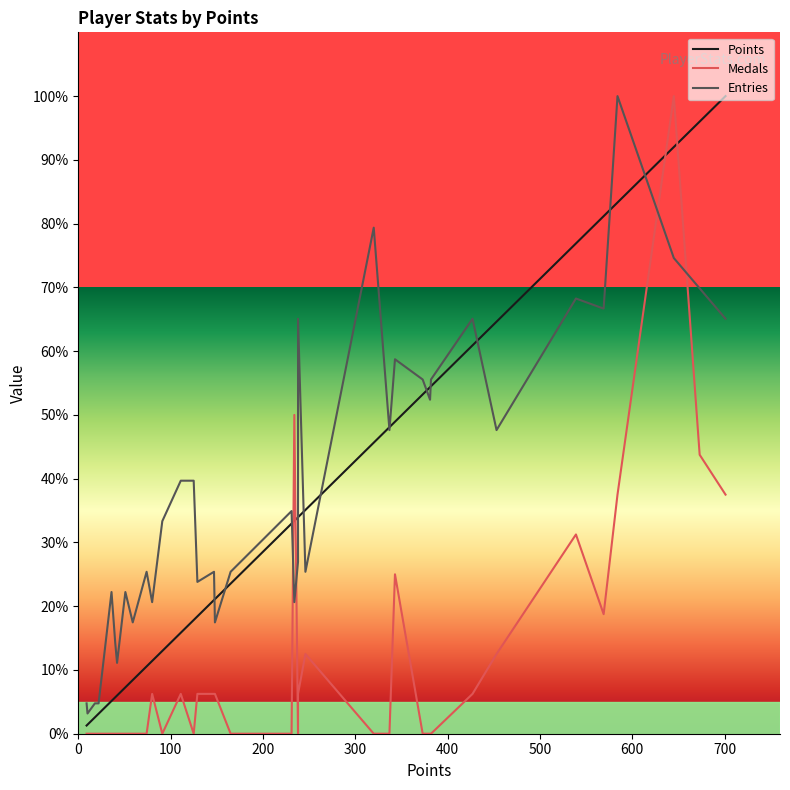

At how many categories does at least one series exceed 98?

3